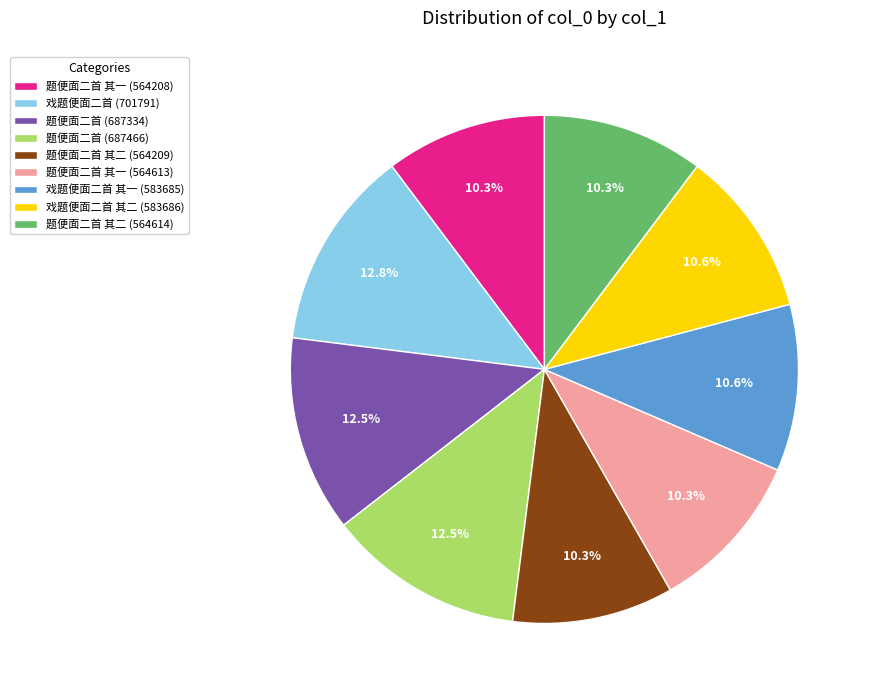

Does 戏题便面二首 其二 (583686) represent more than half of the total?

No